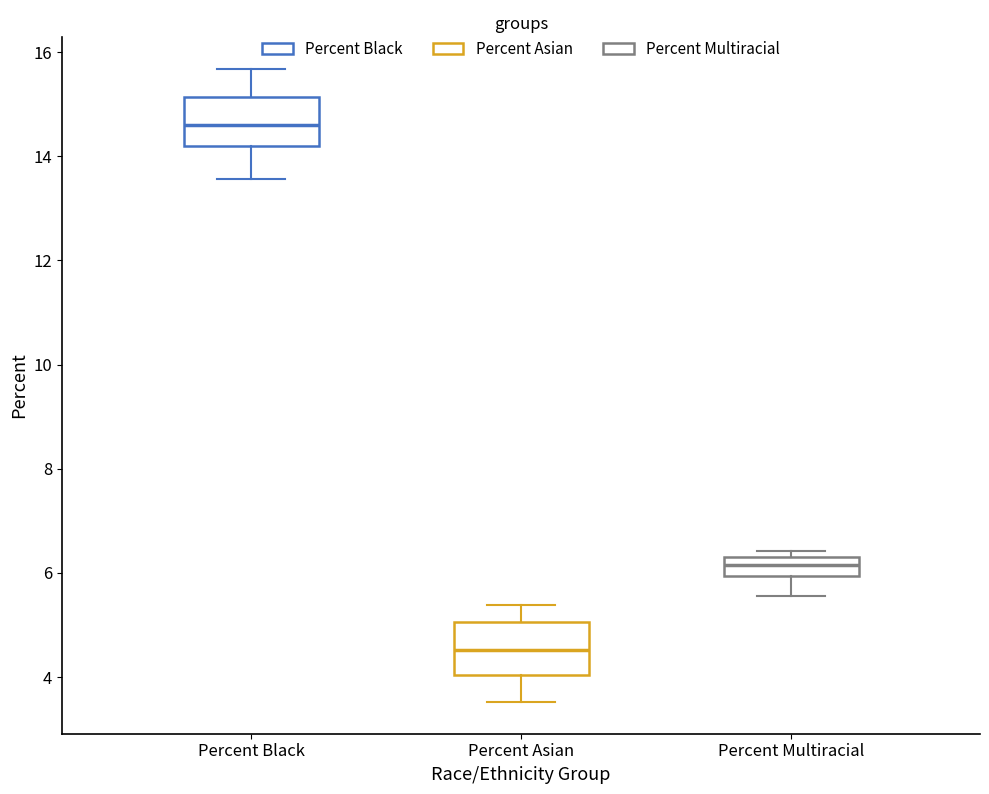

Reading left to right, transcribe this box plot: for each box, give where its median line is, the range the box spans, and where its two whiskers end, as read against the y-axis. The values are not printed on the chart, so give them approximately, as read against the axis.

Percent Black: median 14.6, box 14.2 to 15.2, whiskers 13.6 to 15.6
Percent Asian: median 4.6, box 4.0 to 5.0, whiskers 3.6 to 5.4
Percent Multiracial: median 6.2, box 6.0 to 6.4, whiskers 5.6 to 6.4 (just above the box's upper edge)